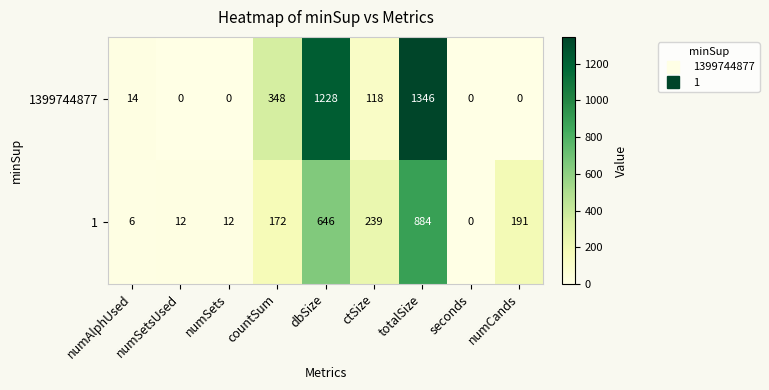

Which label corresponds to the largest value in the chart?

totalSize